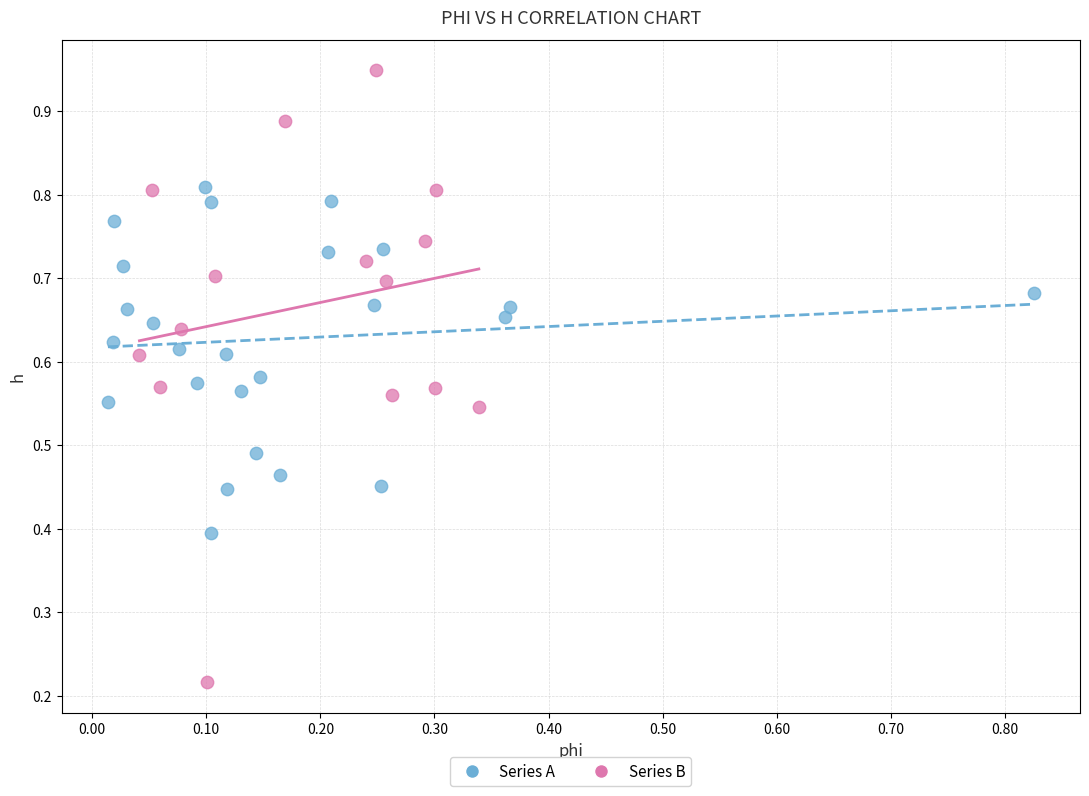

Which series reaches the maximum Y coordinate?

Series B